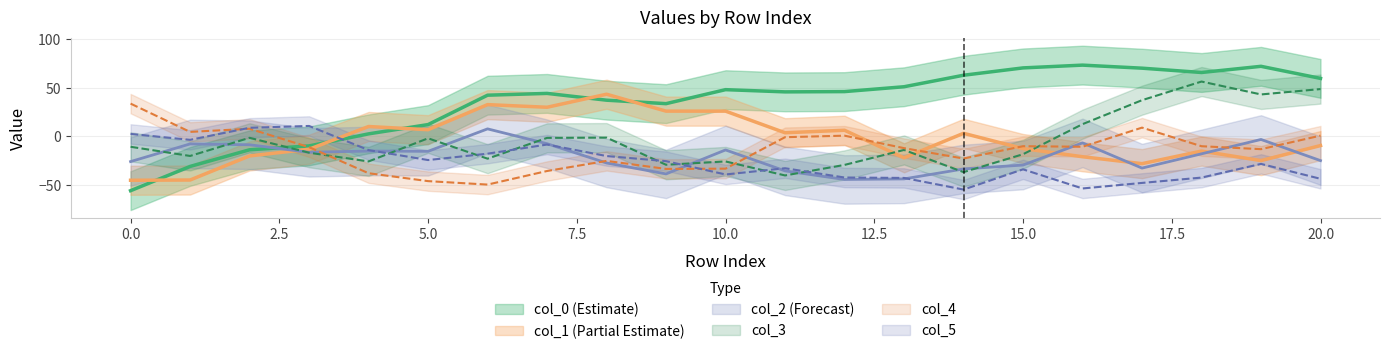

What is the average value of the col_1 series?

-5